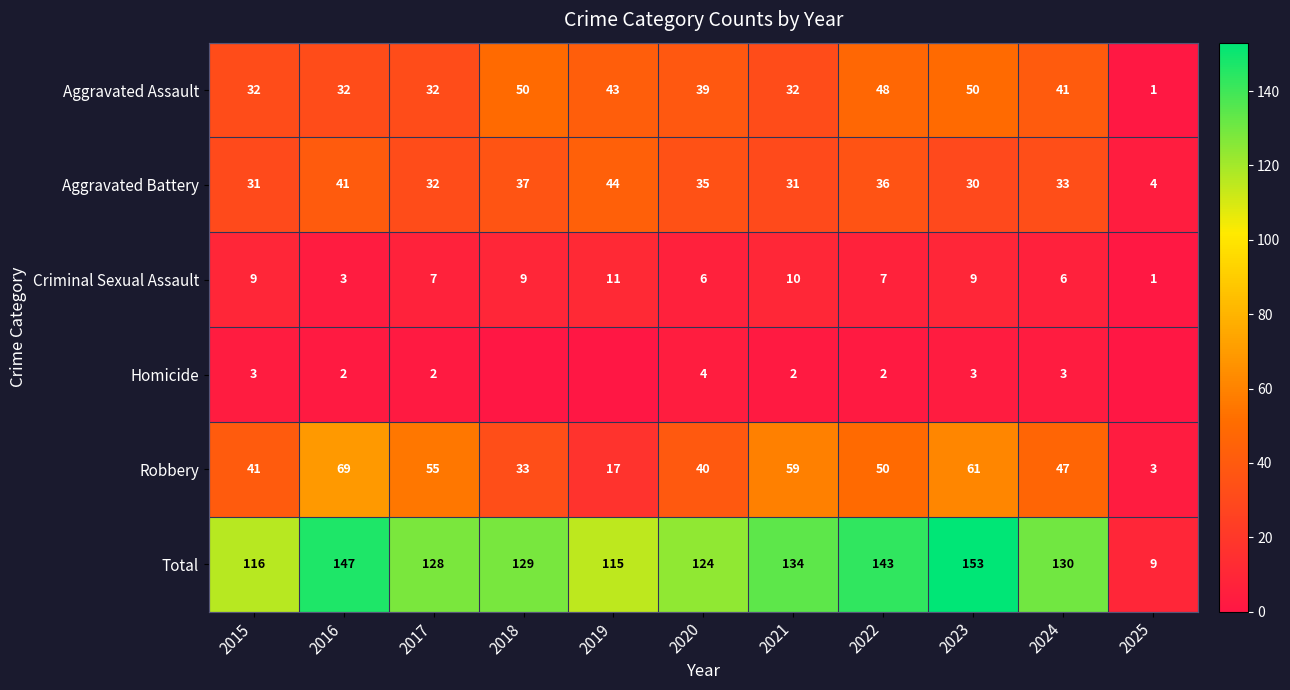

What is the difference between the highest and lowest values at 2017?

126